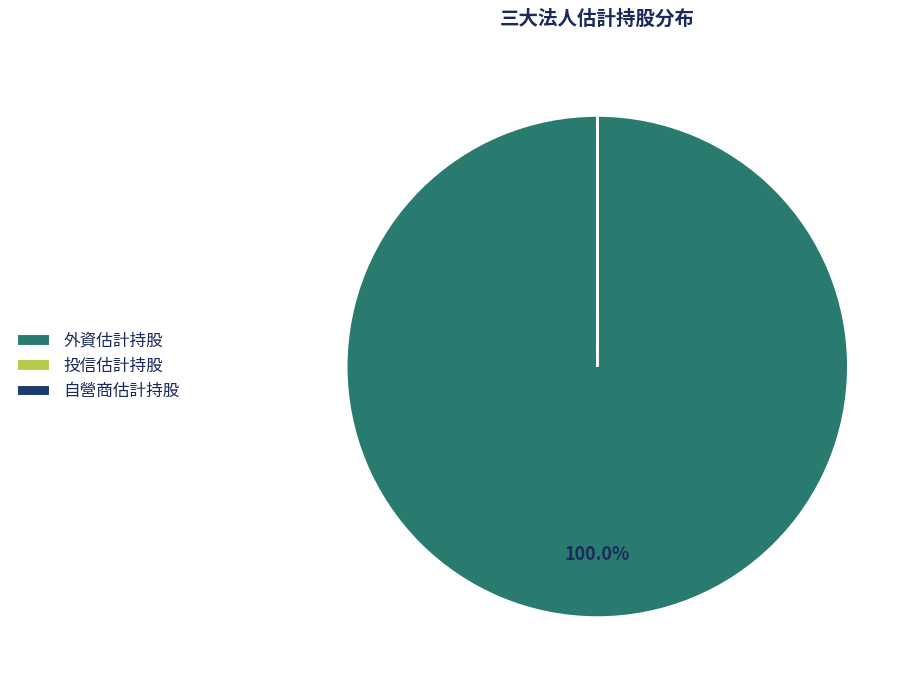

Which slice is the largest?

外資估計持股